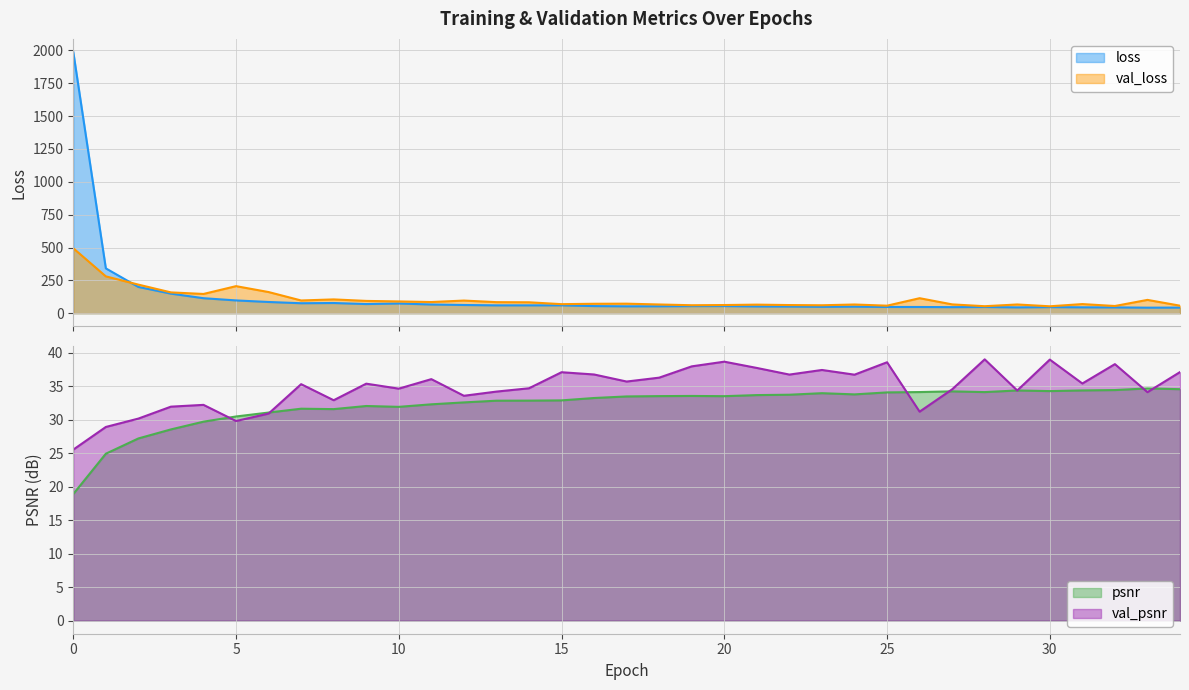

How many data points in val_psnr are above 35?

19